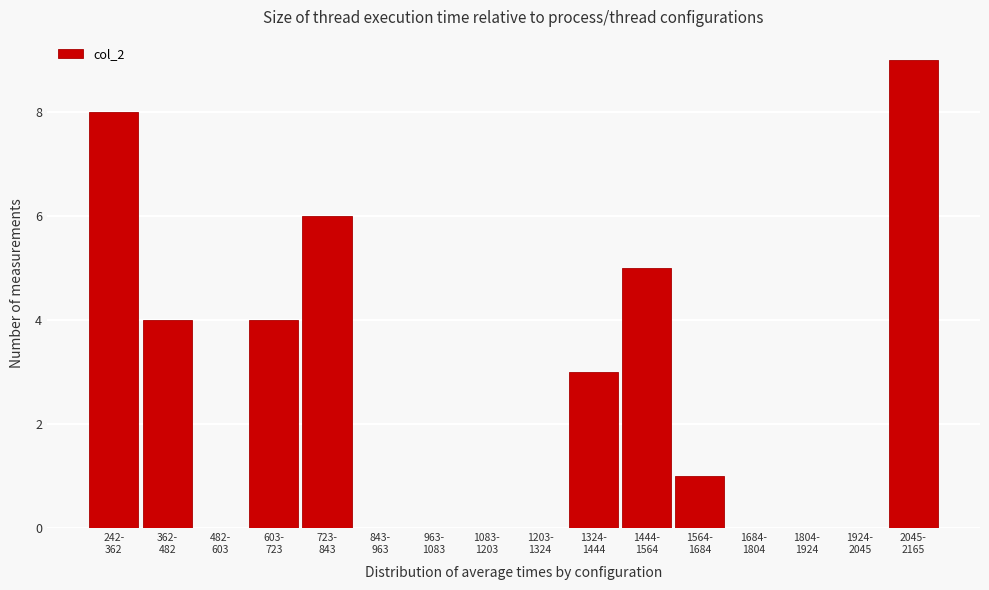

What is the maximum value shown in the chart?

9